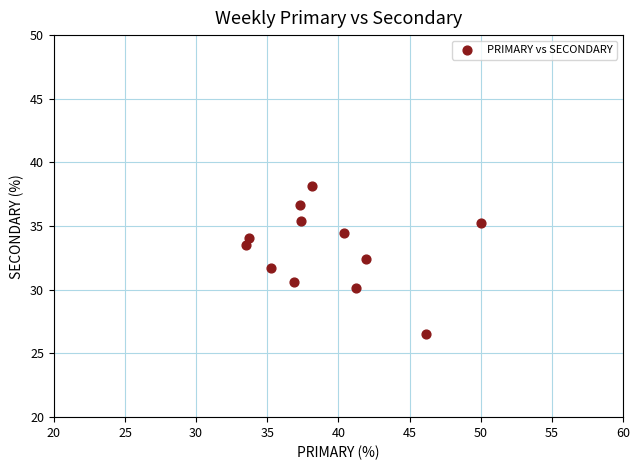

What is the range of X values (max minus min)?

16.5